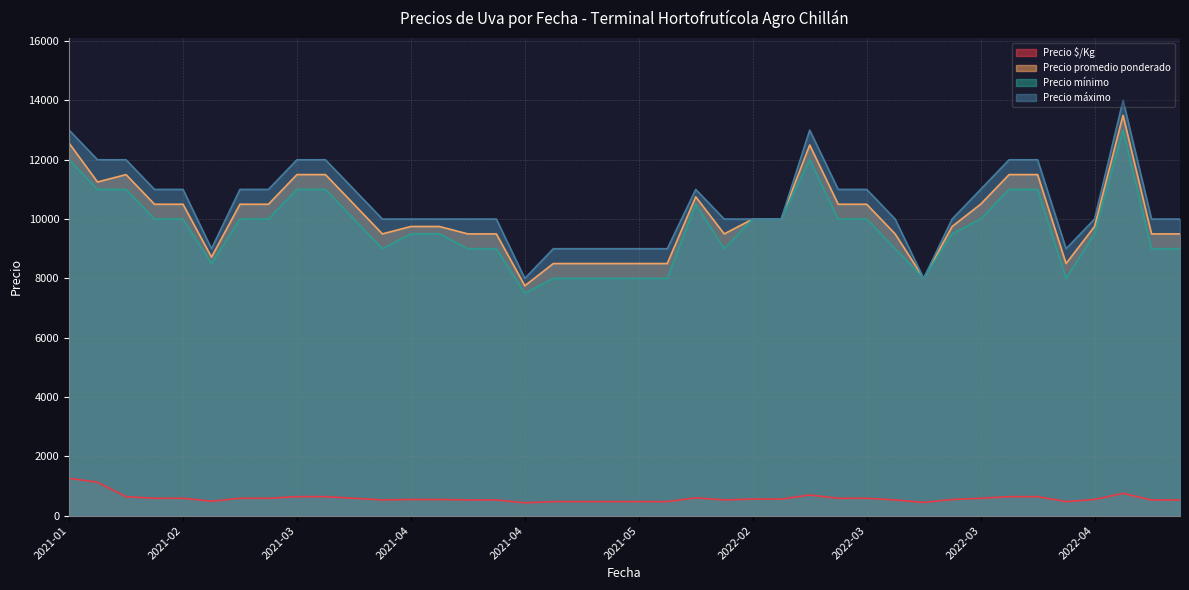

Which category has the highest value across all series?

2022-04-20